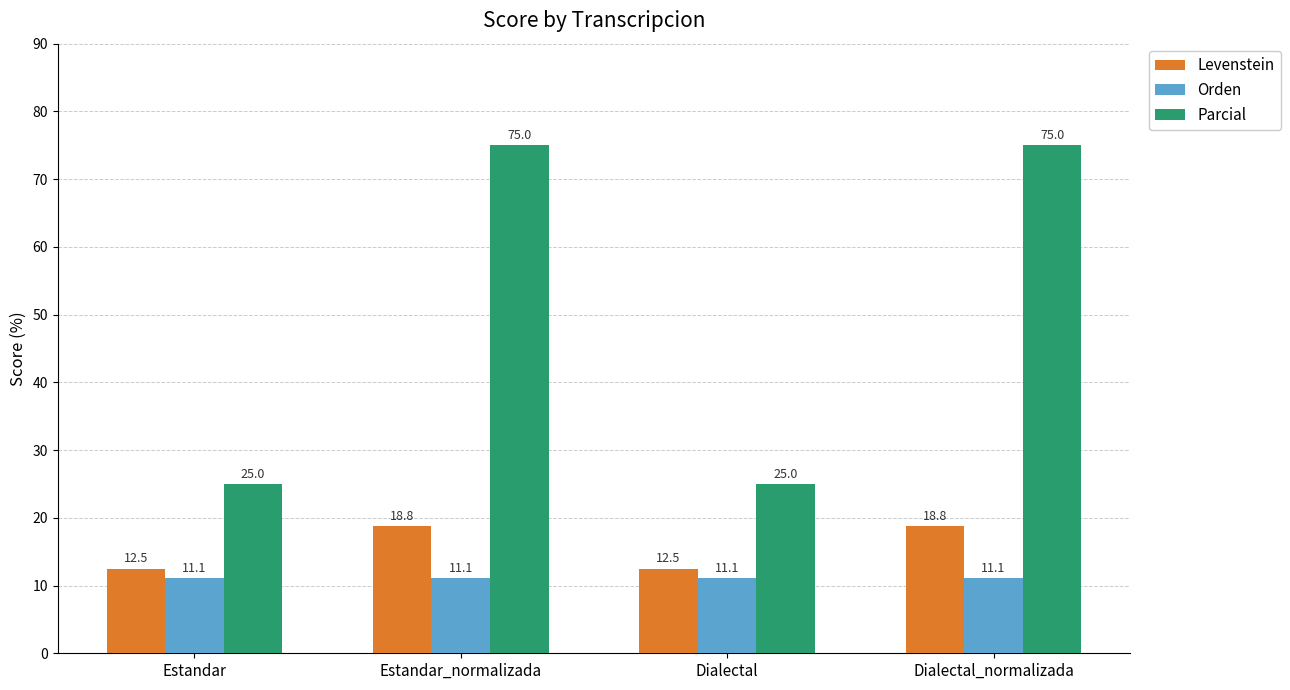

At Dialectal, list the series in order from largest to smallest.

Parcial, Levenstein, Orden